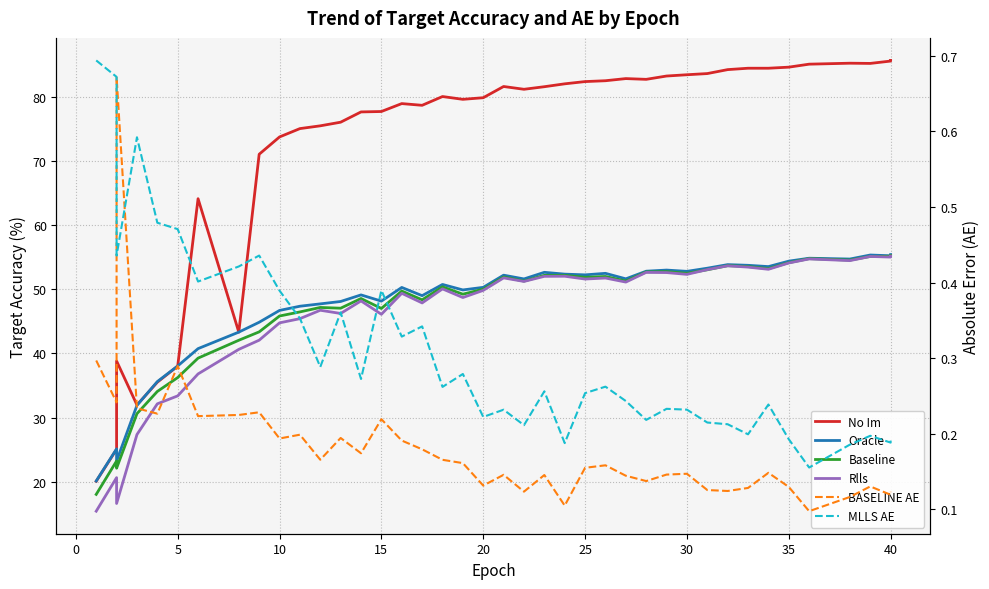

What is the sum of all Baseline values?

1882.0